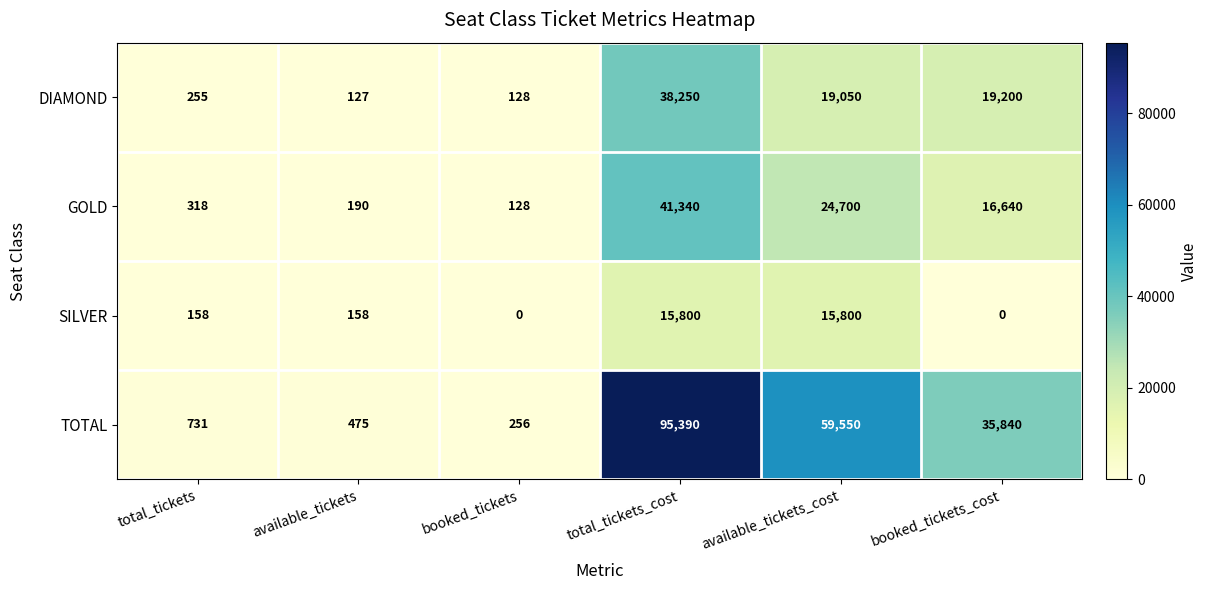

At which label is TOTAL closest to 47823?

available_tickets_cost